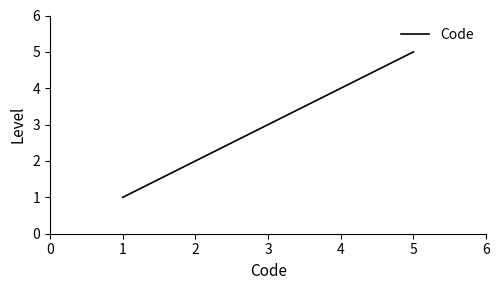

What is the sum of all values?

15